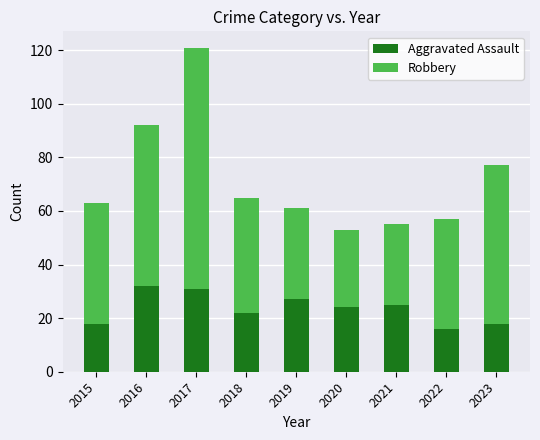

What is the sum of all Aggravated Assault values?

213